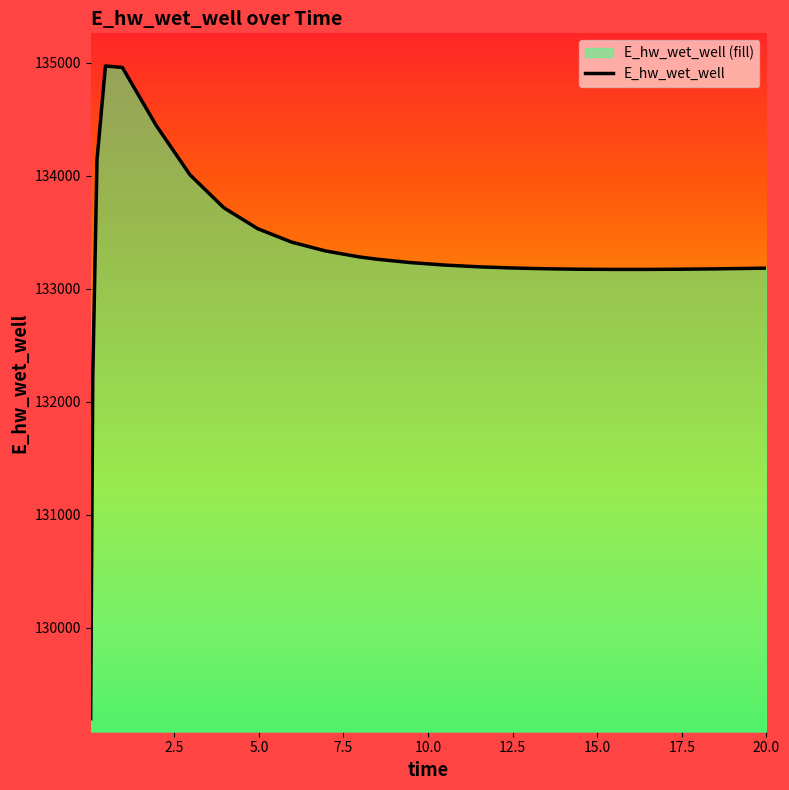

What is the maximum value shown in the chart?

134970.4